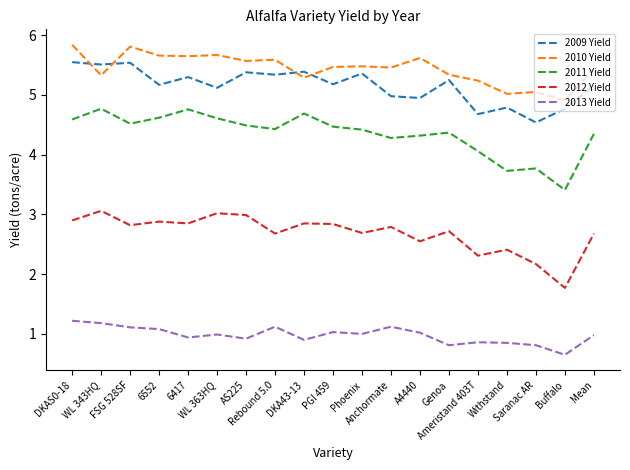

Which category has the lowest value in the 2013 Yield series?

Buffalo